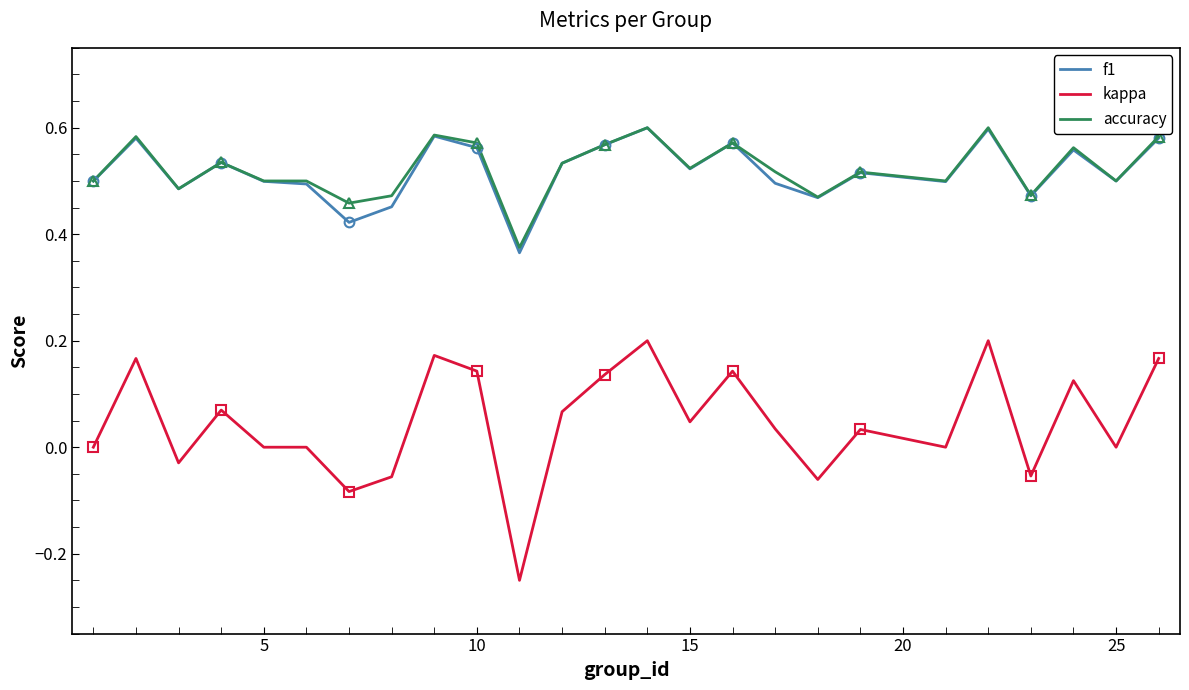

List the series in order of their peak value, highest first.

accuracy, f1, kappa